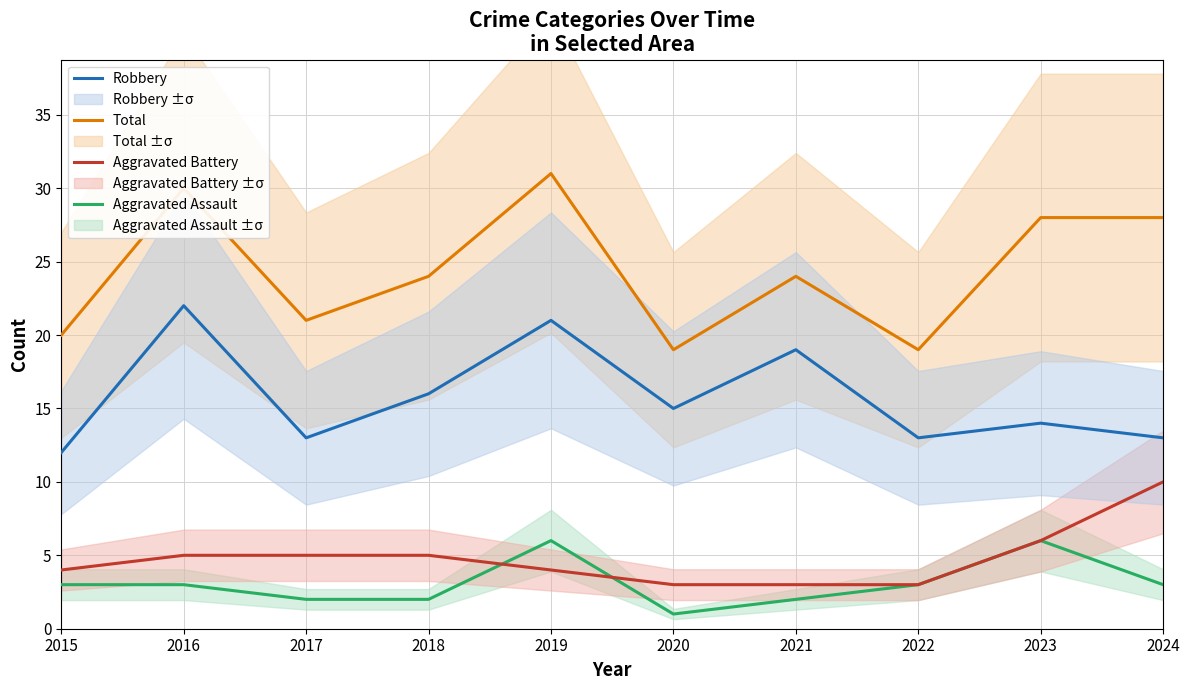

True or false: Total and Robbery intersect in this chart.

False